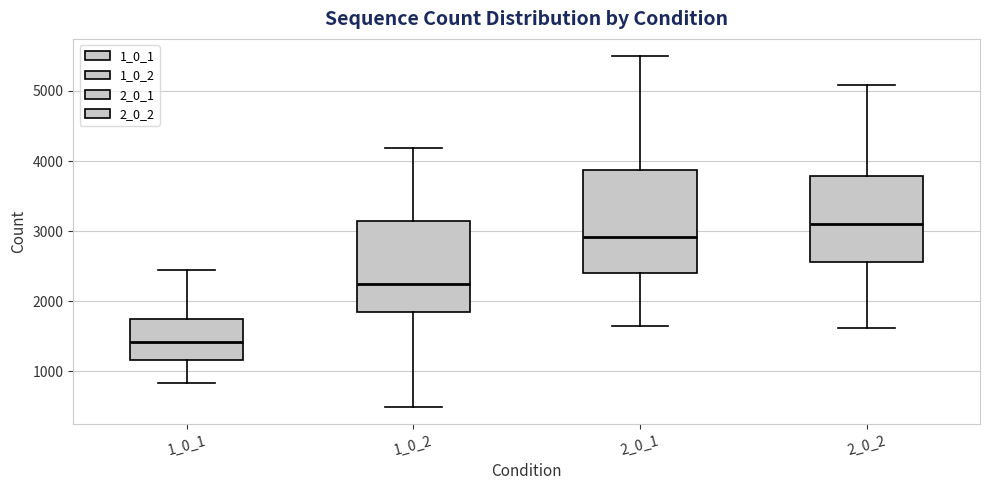

Which box's median line is the highest?

2_0_2